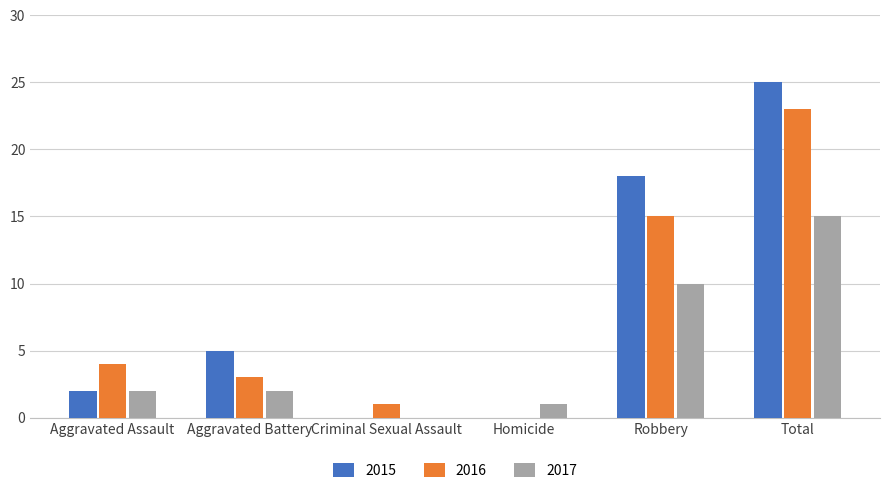

Reading left to right, what are all the values shown in this chart?

2015: 2	5	0	0	18	25
2016: 4	3	1	0	15	23
2017: 2	2	0	1	10	15